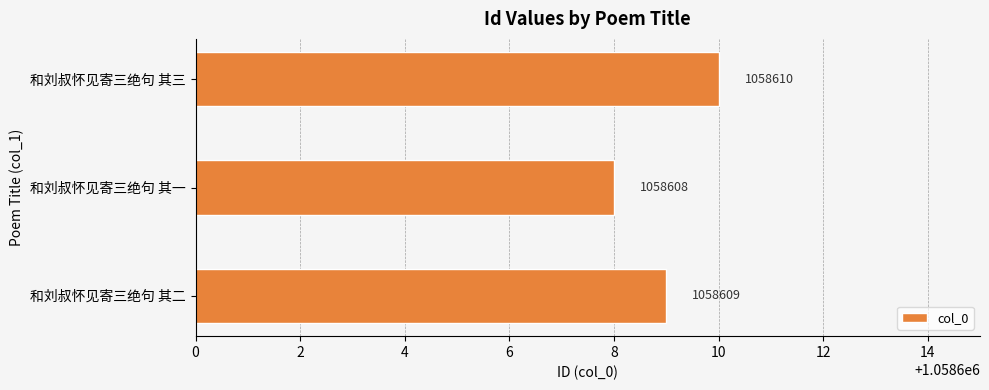

List the labels in order of value, smallest first.

和刘叔怀见寄三绝句 其一, 和刘叔怀见寄三绝句 其二, 和刘叔怀见寄三绝句 其三